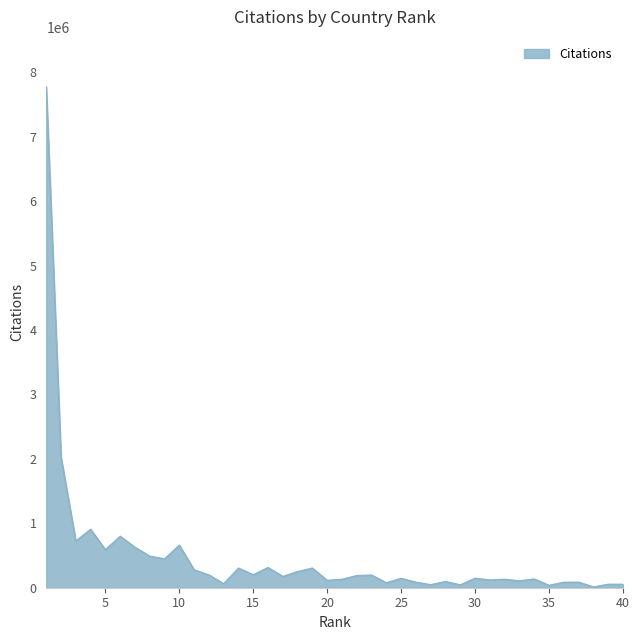

What is the maximum value shown in the chart?

7773751